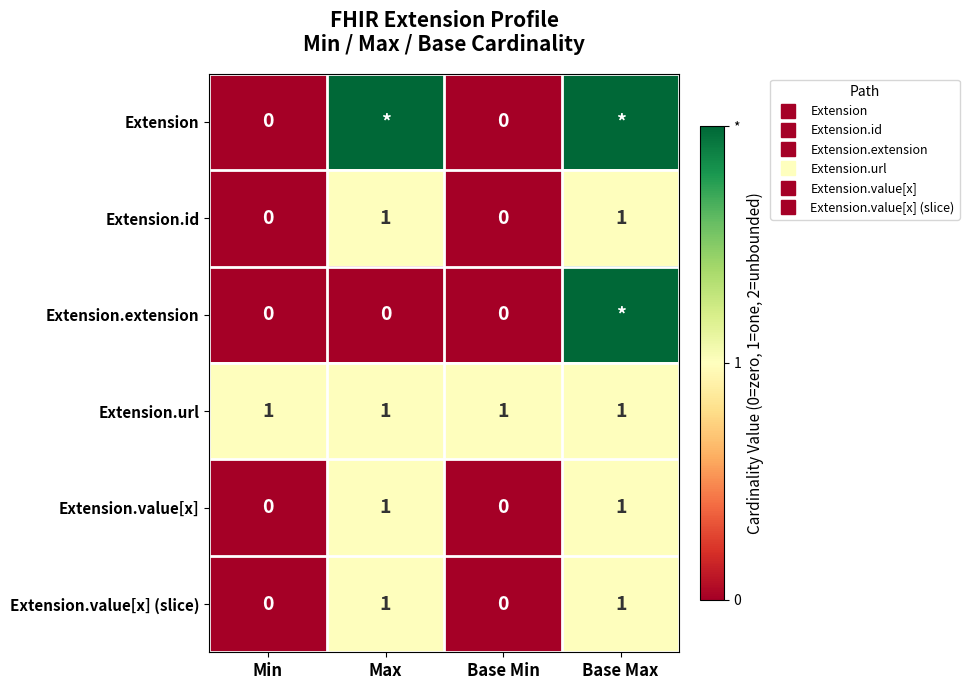

Is the value of Extension.value[x] at Min greater than the value of Extension.value[x] (slice) at Base Min?

No